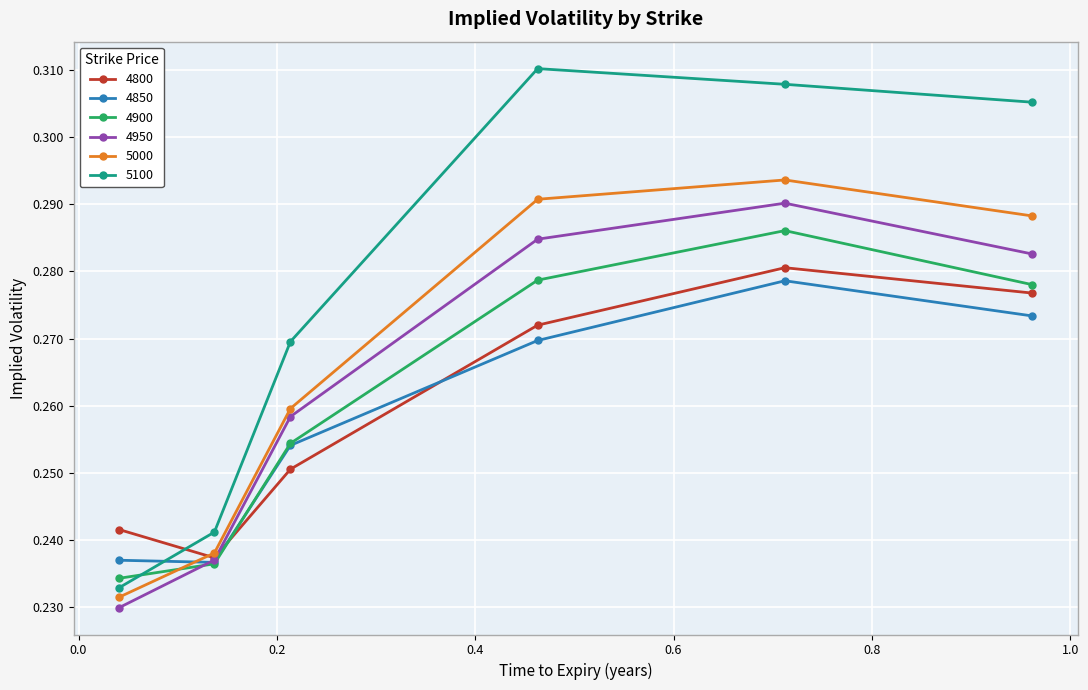

Count the 4950 values in the range 0 to 1.

6